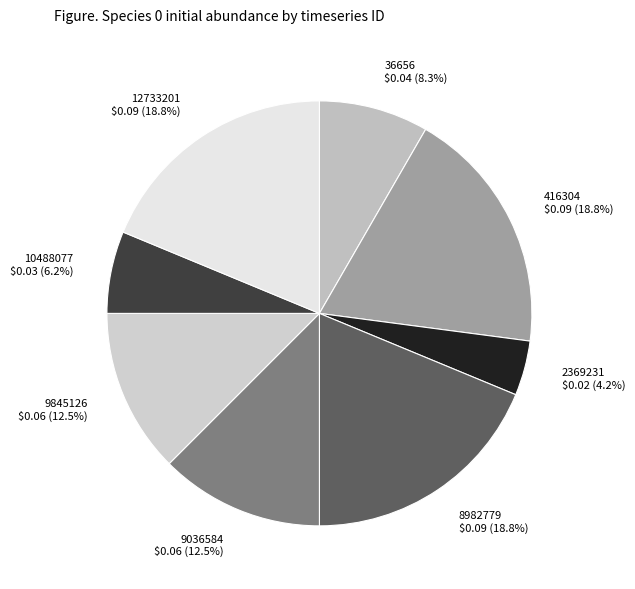

Count the number of slices in the pie.

8